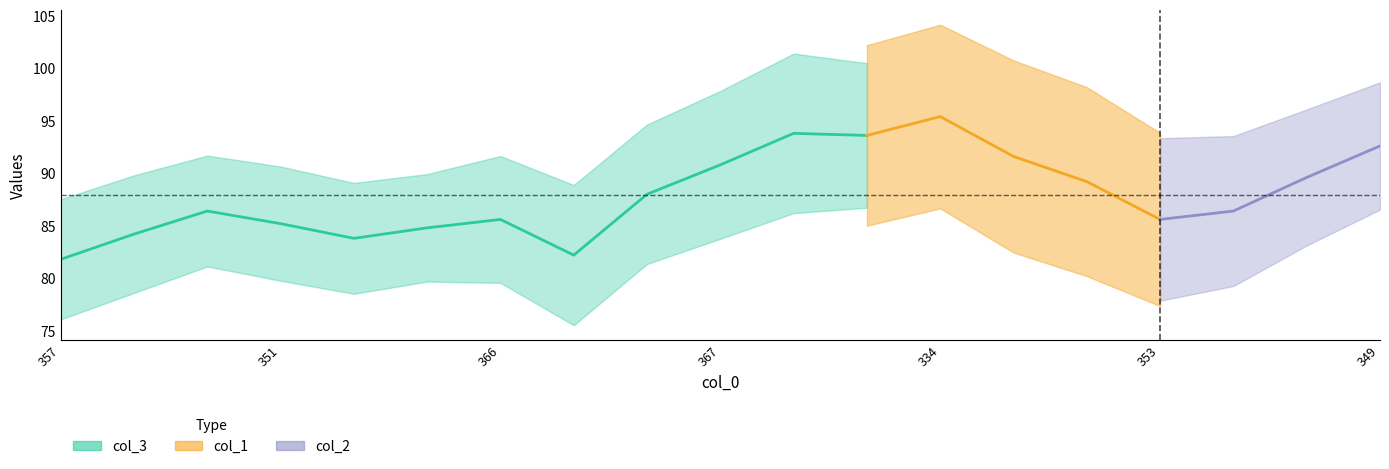

True or false: col_3 and col_2 intersect in this chart.

False